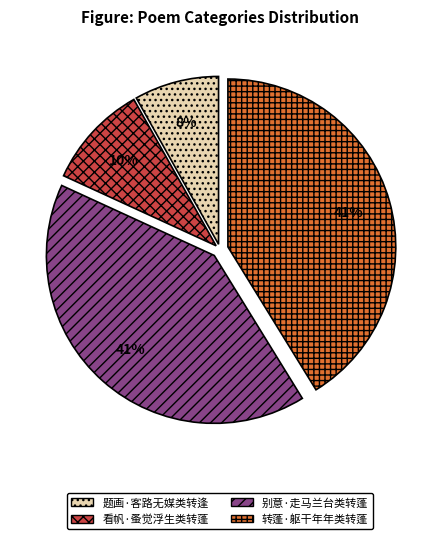

How many slices are in this pie chart?

4